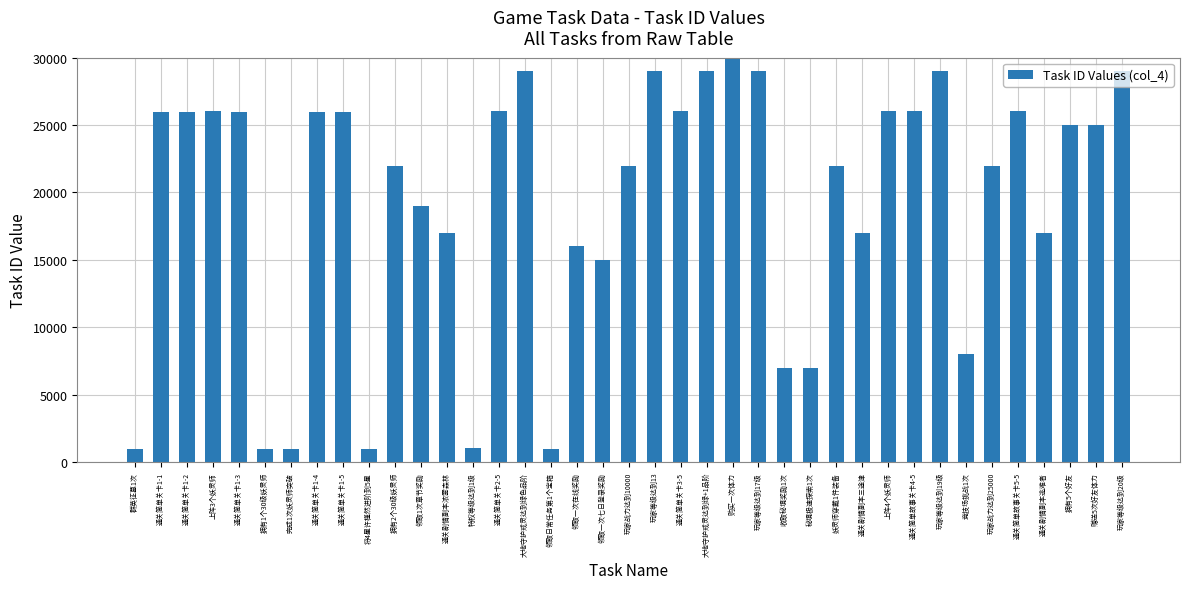

What is the change in value from 竞技场挑战1次 to 玩家战力达到25000?

+13999